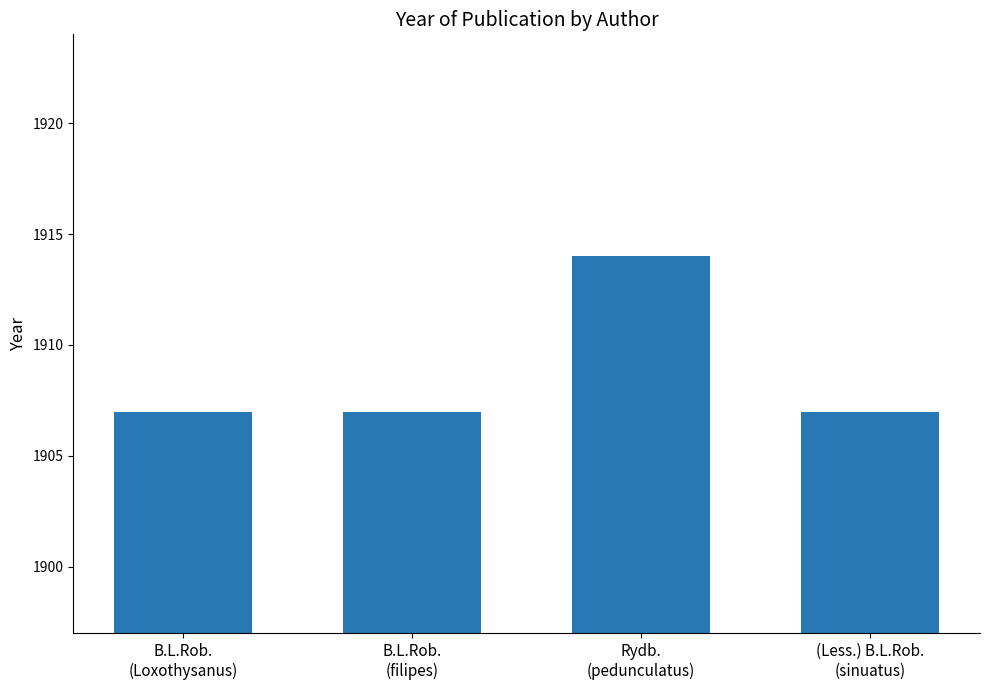

What is the label of the 1st bar from the left?

B.L.Rob.
(Loxothysanus)